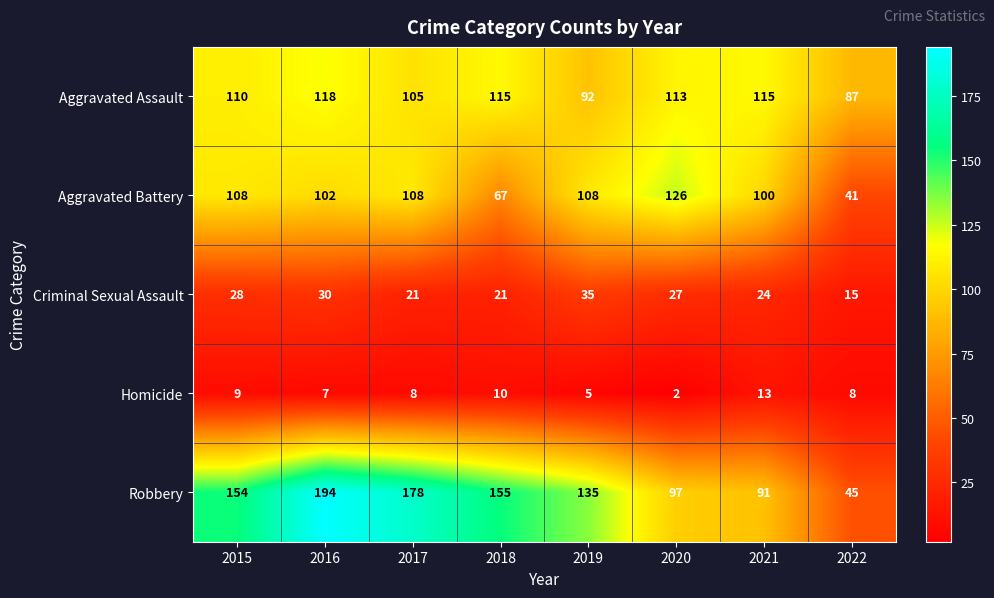

The value of Robbery at 2017 is 74. True or false?

False